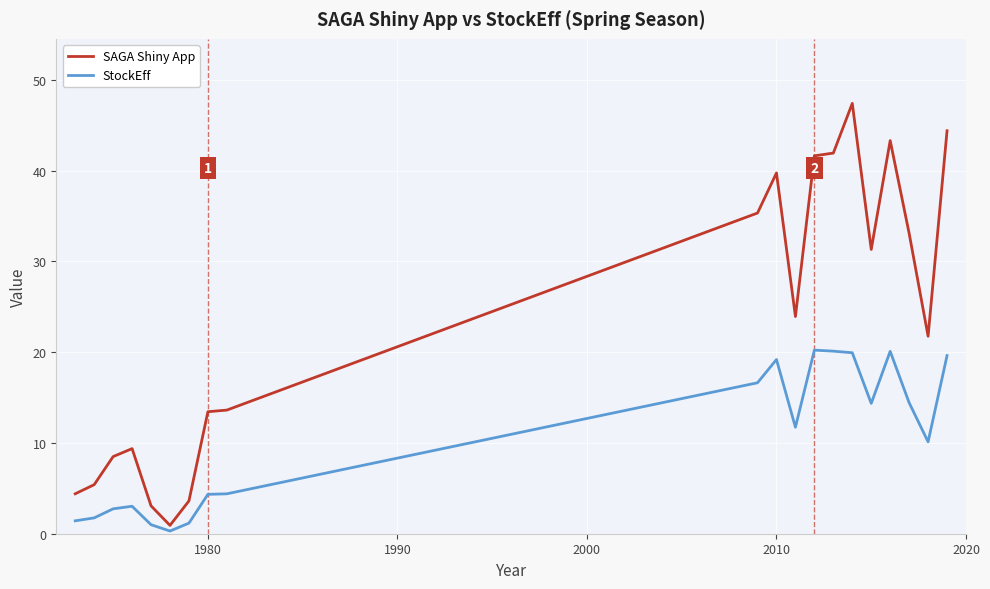

Is this an area chart (filled region under the line)?

No